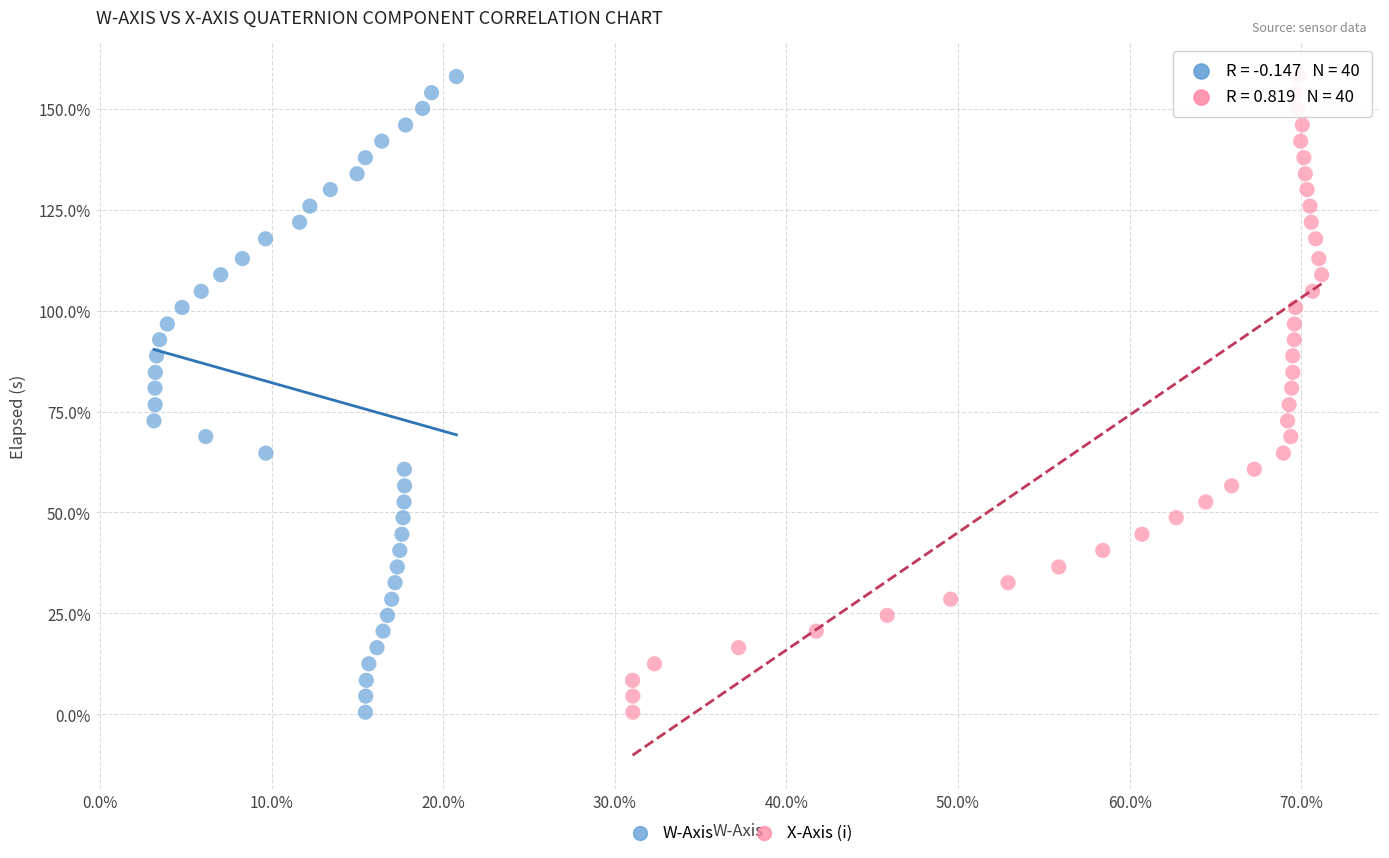

What are all the series names shown in the legend?

W-Axis, X-Axis (i)